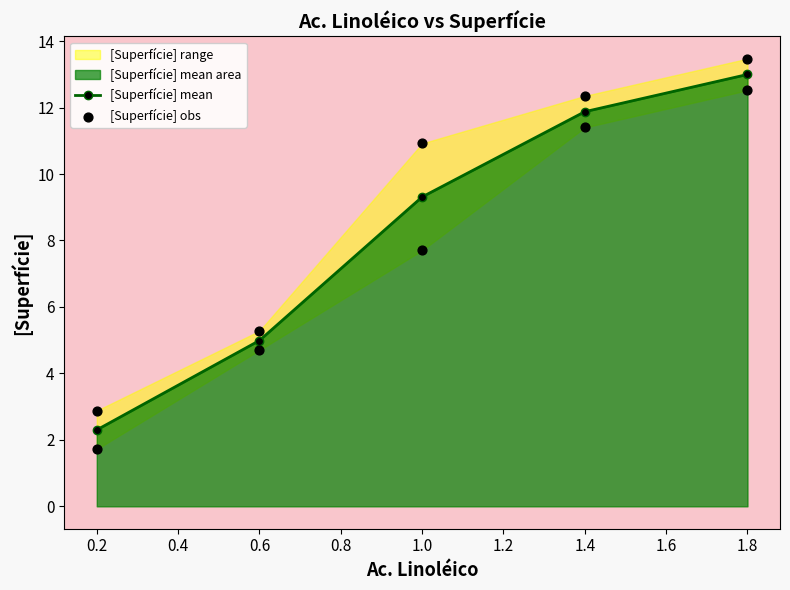

At which label is [Superfície] mean closest to 7?

0.6